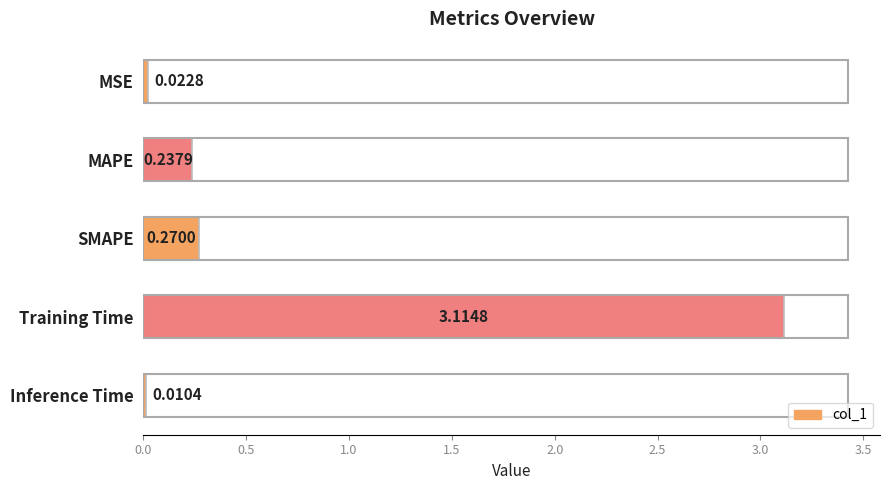

Count the number of categories in the chart.

5